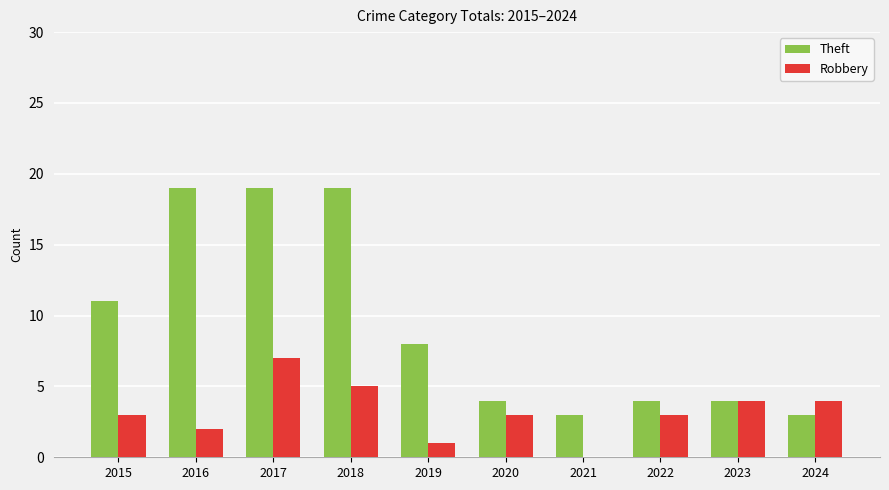

Reading right to left, transcribe all the data shown in this chart.

Theft: 3	4	4	3	4	8	19	19	19	11
Robbery: 4	4	3	0	3	1	5	7	2	3